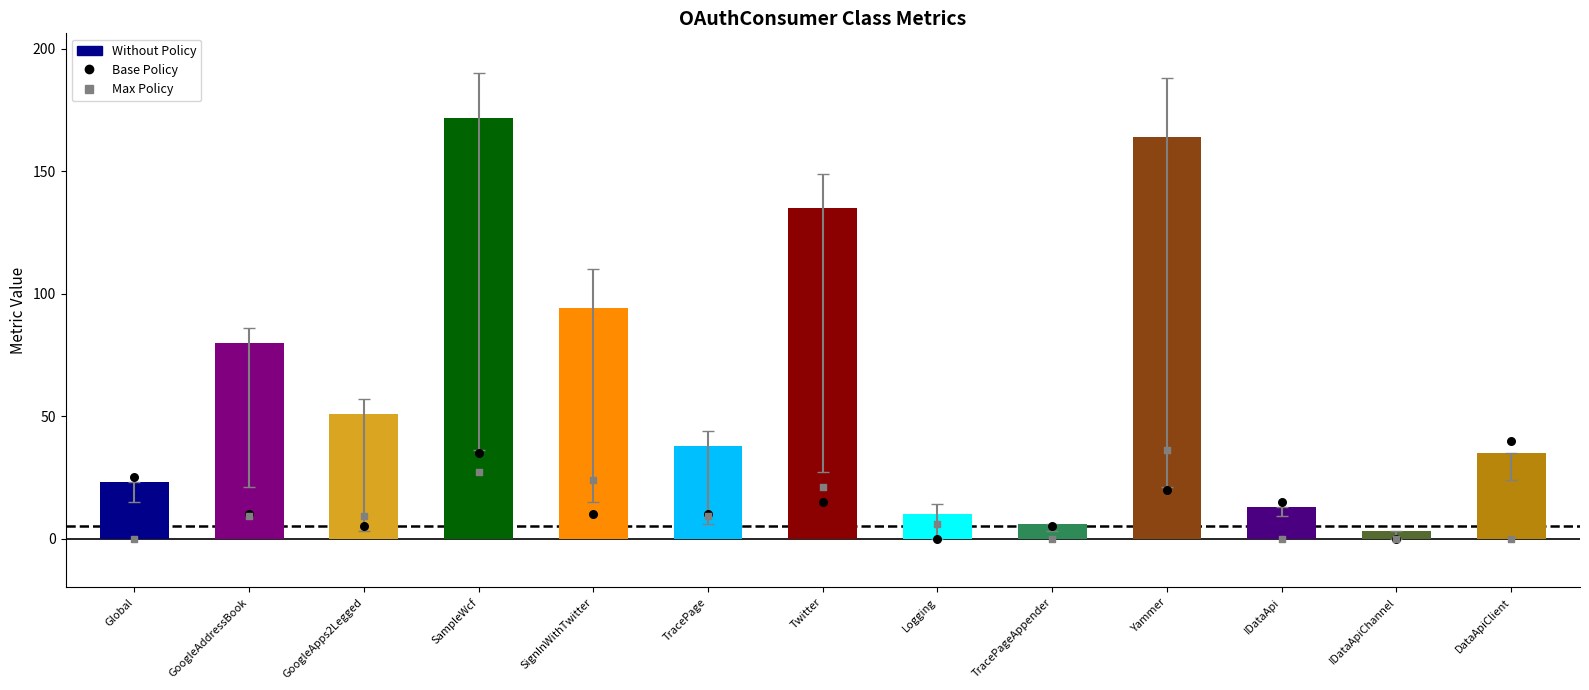

Which series contains the highest Y value?

Base Policy